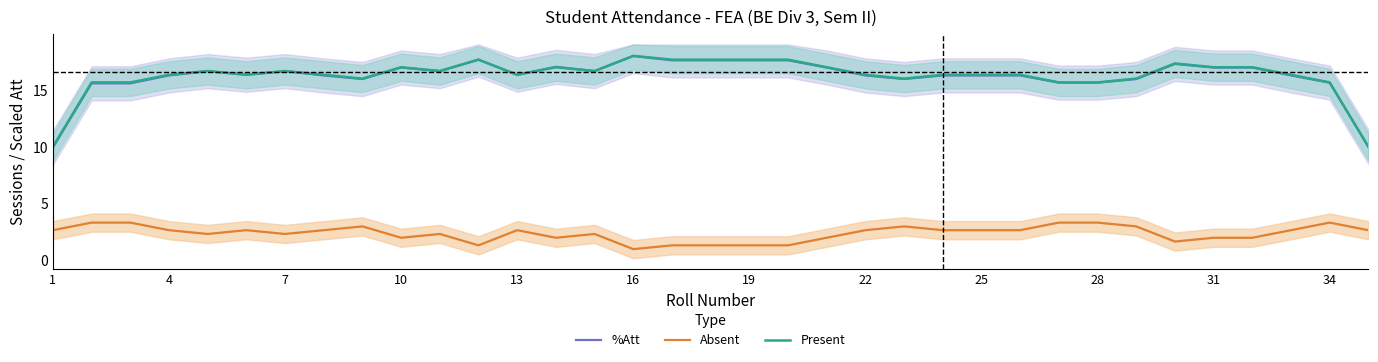

Read the Absent value at 16.

1.0